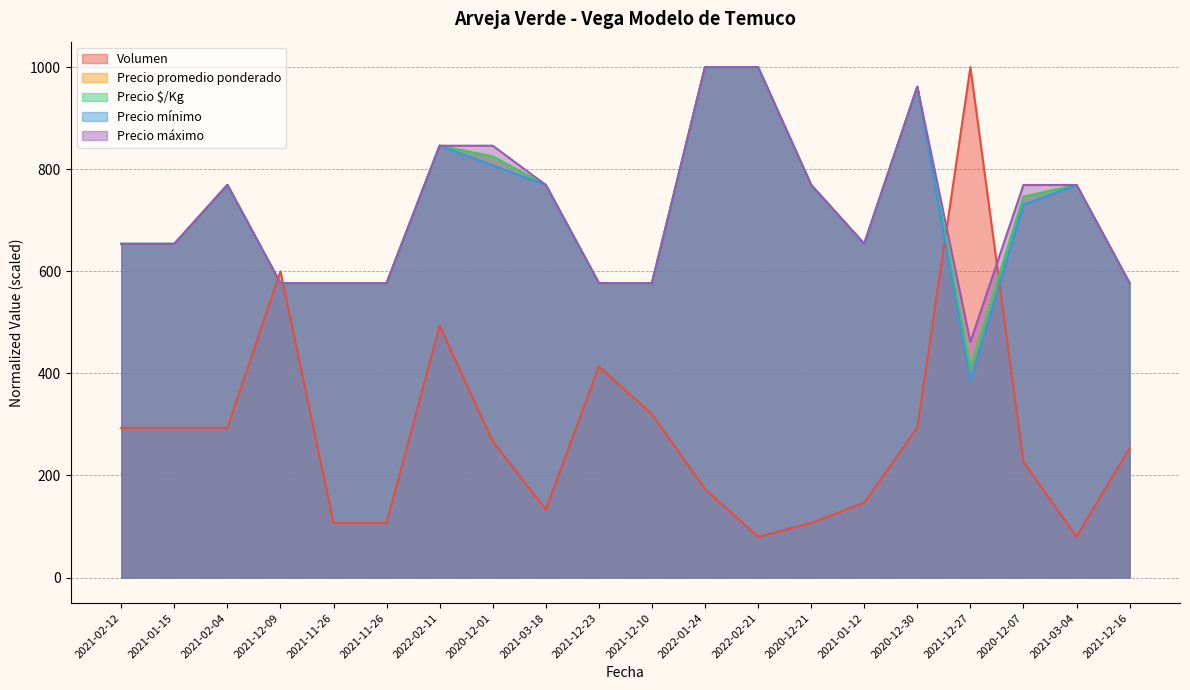

Is the value of Volumen at 2021-12-10 greater than the value of Precio máximo at 2020-12-07?

No